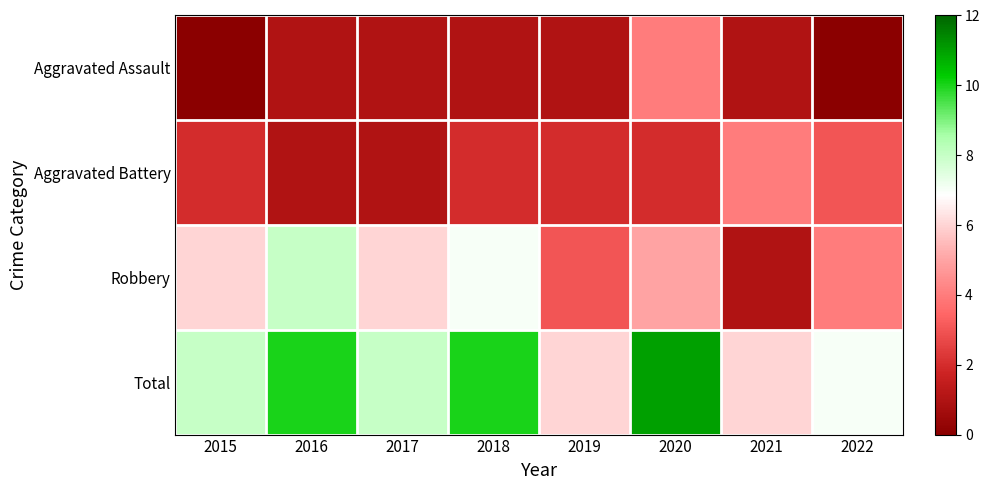

How many series are shown in this chart?

4